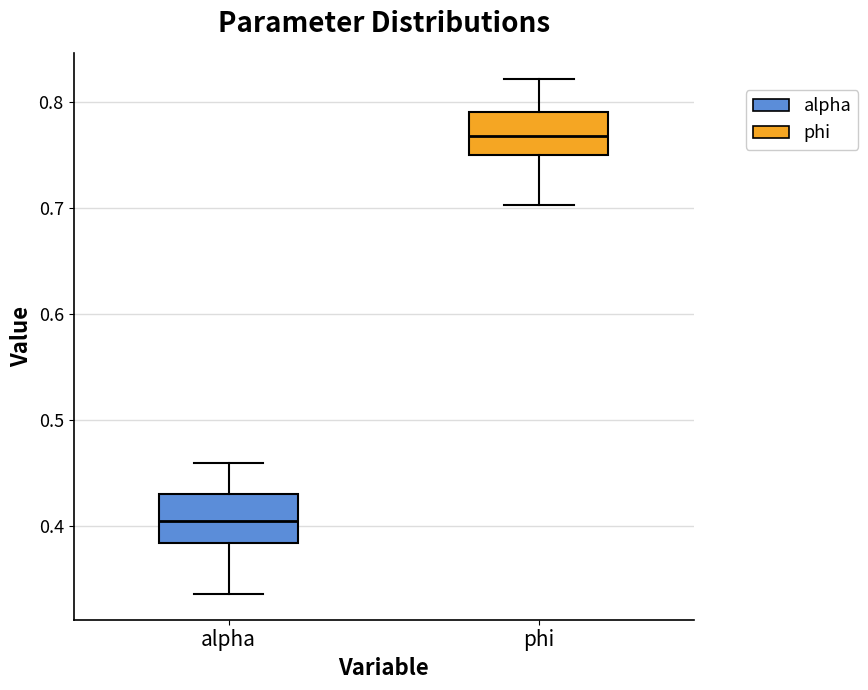

Reading left to right, transcribe this box plot: for each box, give where its median line is, the range the box spans, and where its two whiskers end, as read against the y-axis. The values are not printed on the chart, so give them approximately, as read against the axis.

alpha: median 0.40, box 0.38 to 0.43, whiskers 0.34 to 0.46
phi: median 0.77, box 0.75 to 0.79, whiskers 0.70 to 0.82